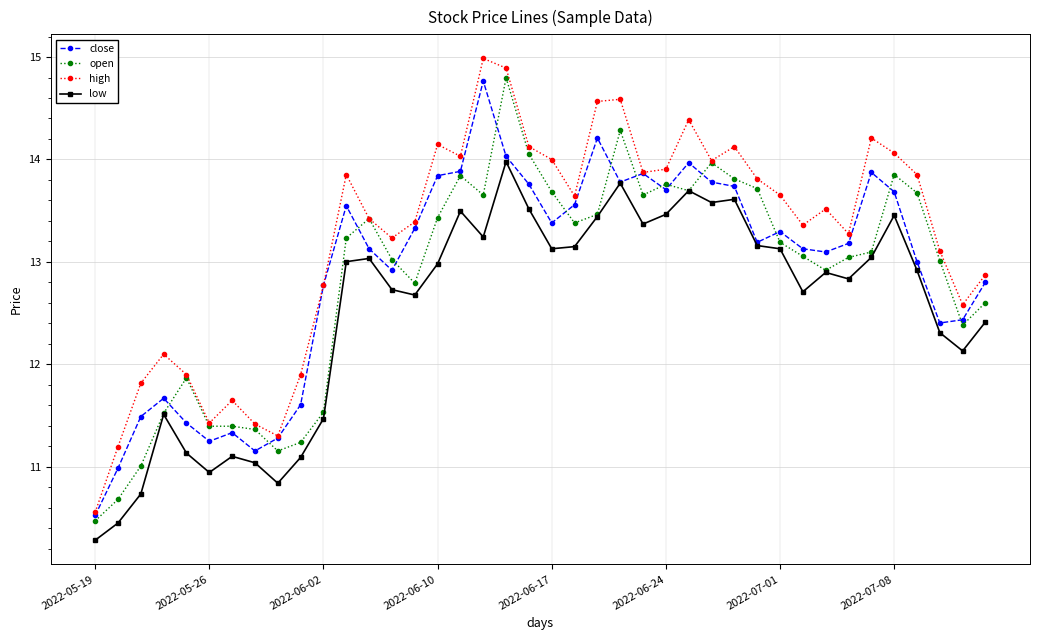

What are all the series names shown in the legend?

close, open, high, low